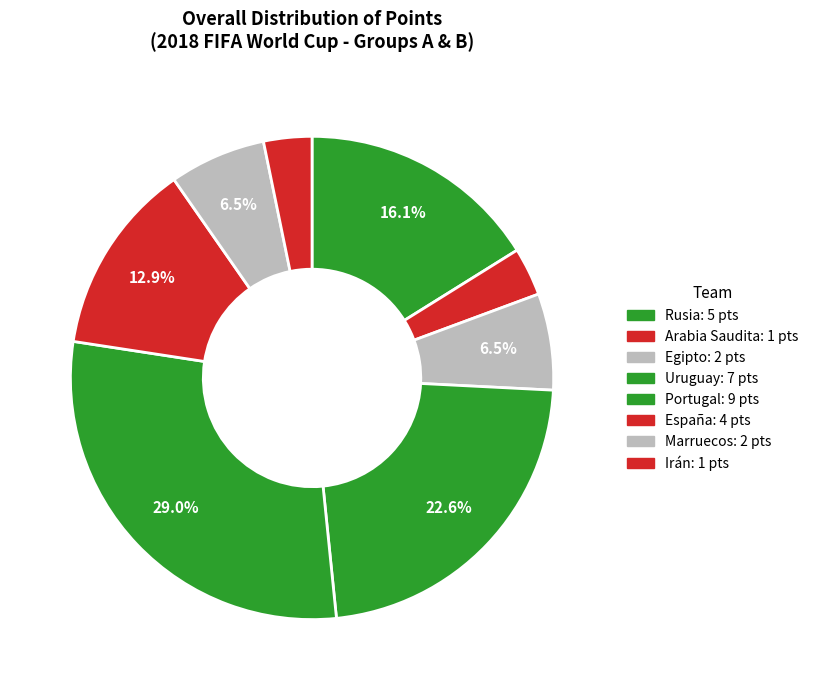

Between Irán and España, which is larger?

España